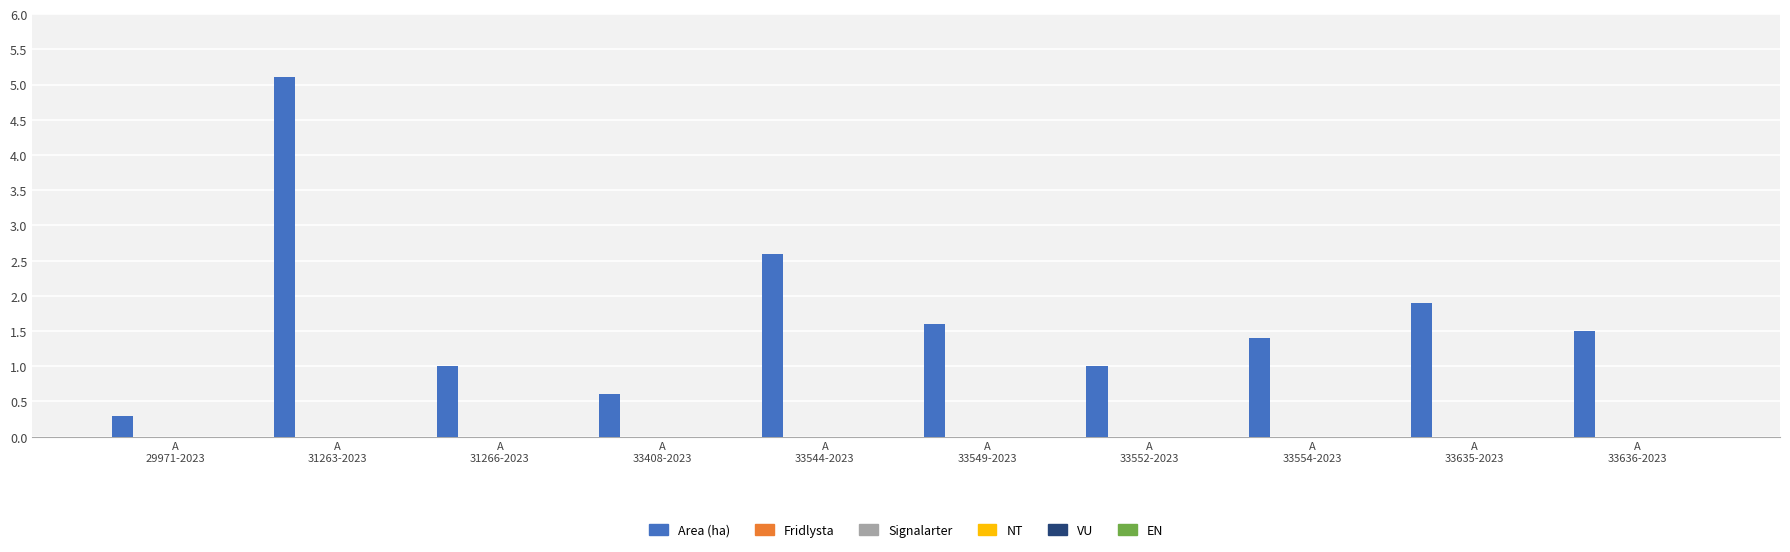

What is the difference between the maximum and minimum values?

4.8